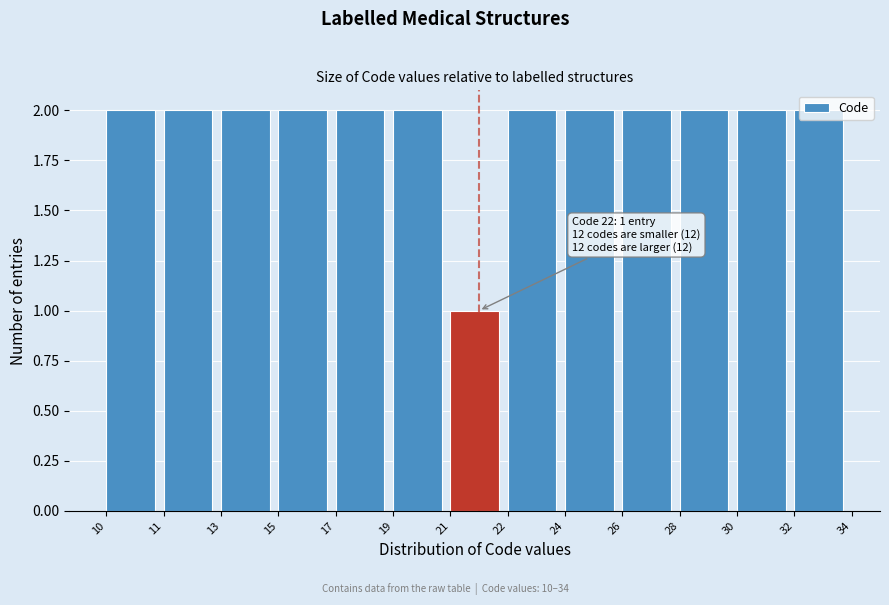

What is the value of the 5th bar from the left?

2